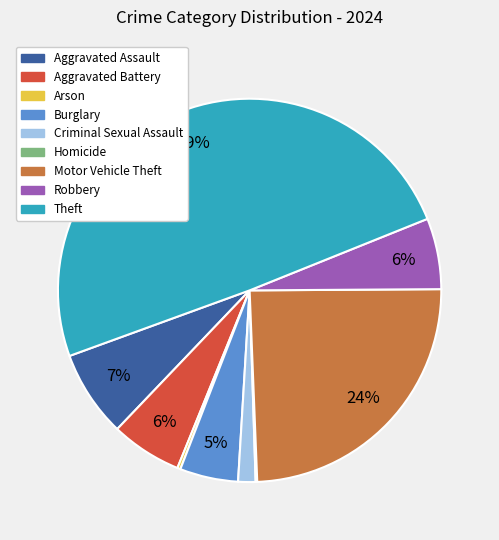

Which category has the biggest portion of the pie?

Theft